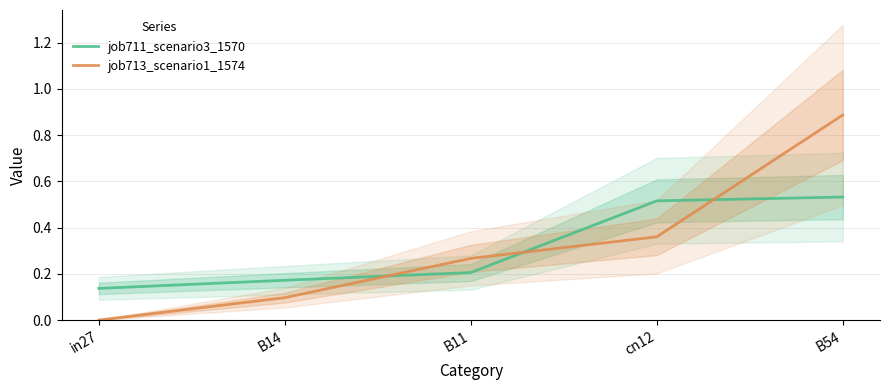

How many series are shown in this chart?

2